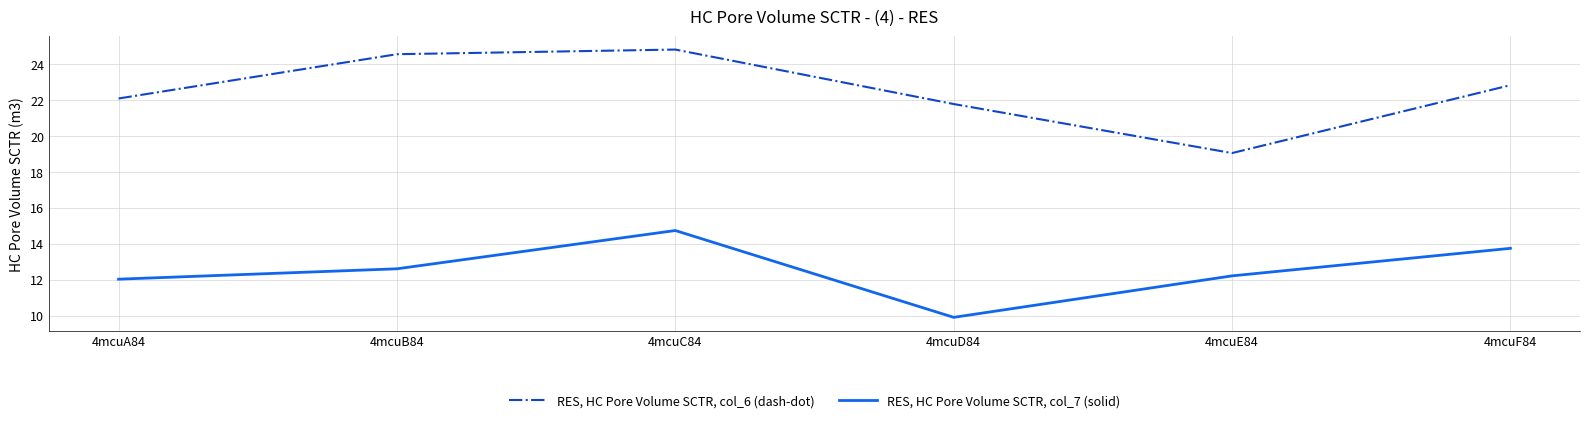

Reading left to right, list all the values displayed in this chart.

RES, HC Pore Volume SCTR, col_6 (dash-dot): 4mcuA84=22.1	4mcuB84=24.5	4mcuC84=24.8	4mcuD84=21.8	4mcuE84=19.0	4mcuF84=22.8
RES, HC Pore Volume SCTR, col_7 (solid): 4mcuA84=12.0	4mcuB84=12.6	4mcuC84=14.7	4mcuD84=9.9	4mcuE84=12.2	4mcuF84=13.7